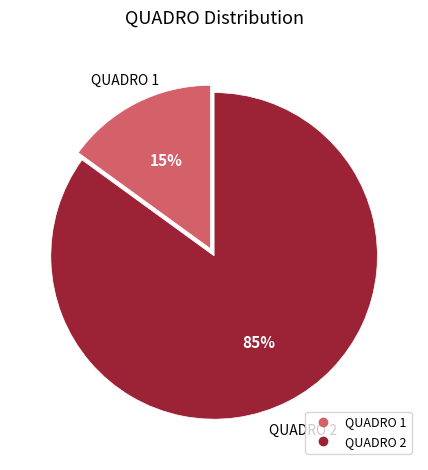

Is there any slice that represents more than half of the pie?

Yes